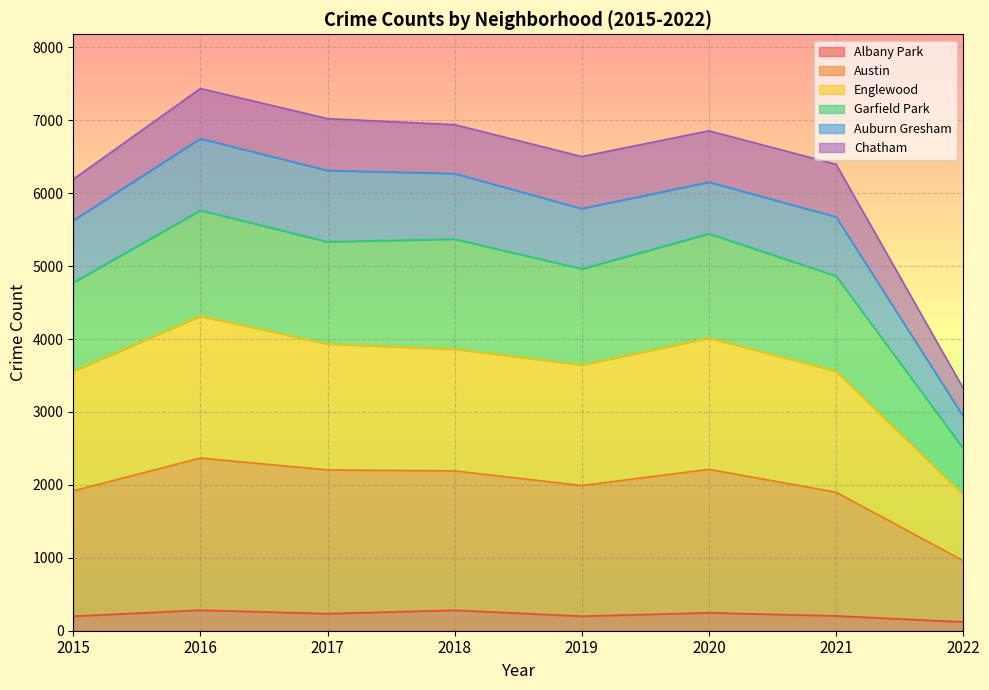

What is the maximum value for Albany Park?

282